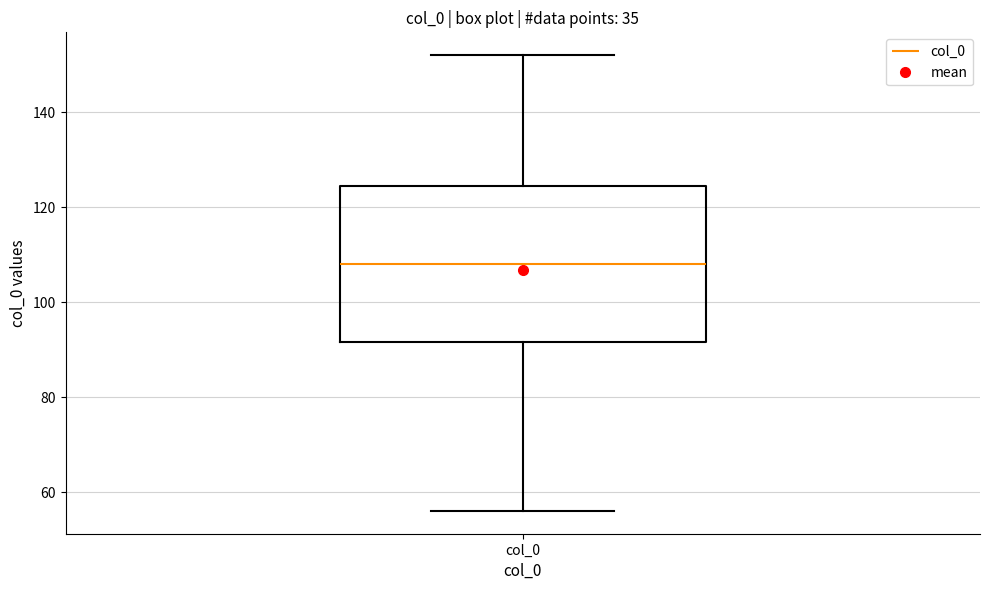

Where does the upper whisker of the box for col_0 end on the y-axis? The values are not printed on the chart, so give them approximately, as read against the axis.

152